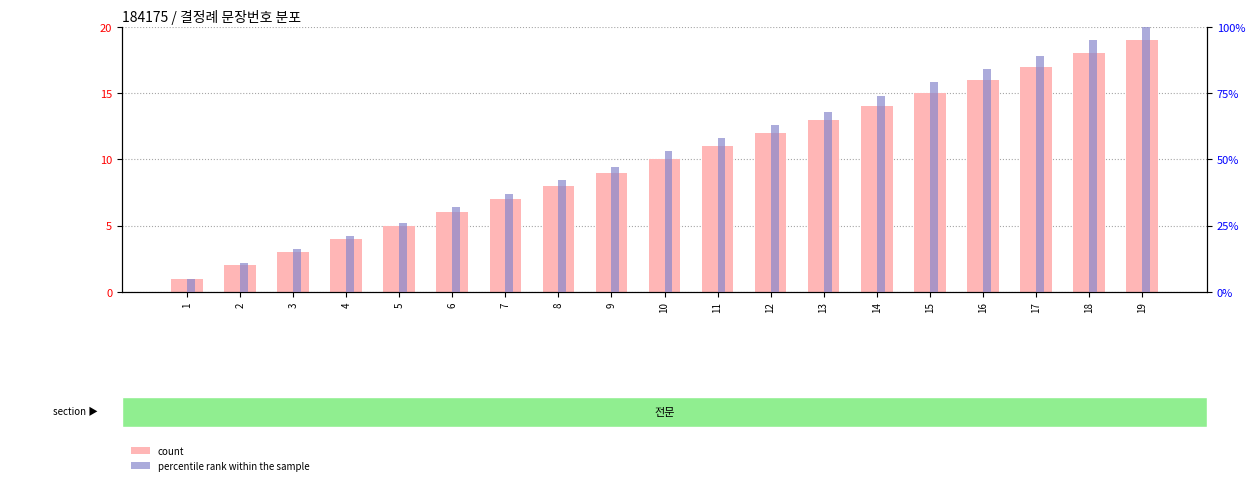

How many distinct data groups are displayed?

2